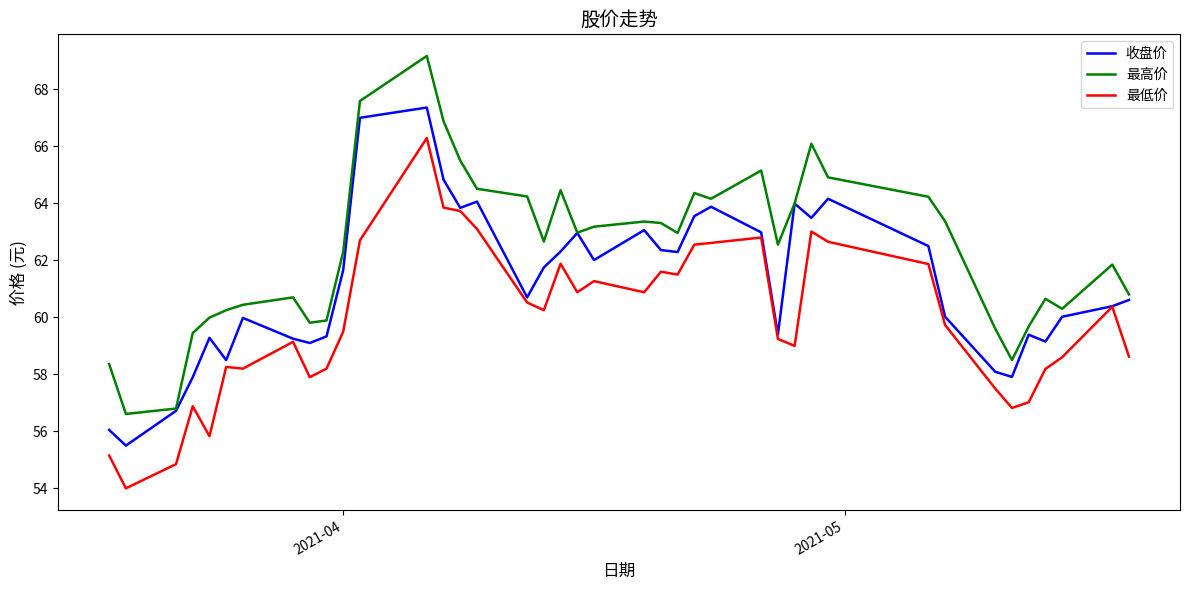

What is the greatest value displayed?

69.2